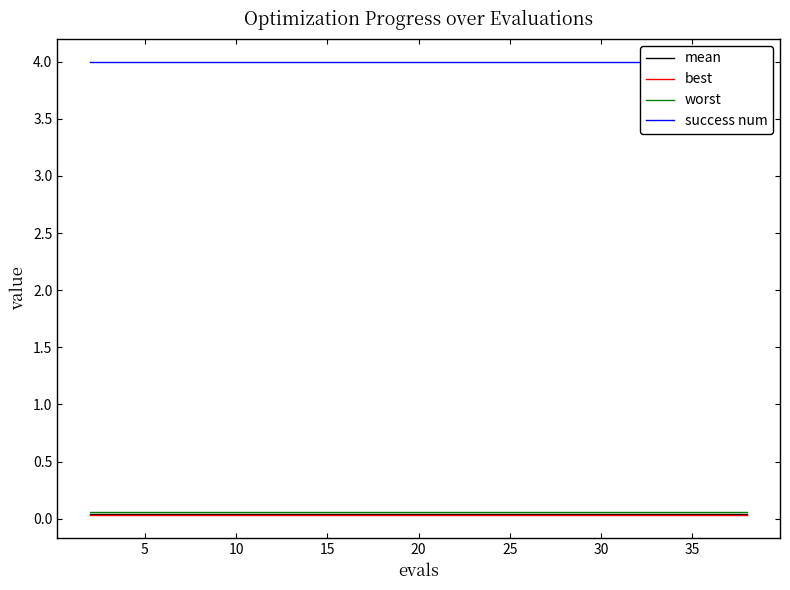

Count the number of categories in the chart.

20